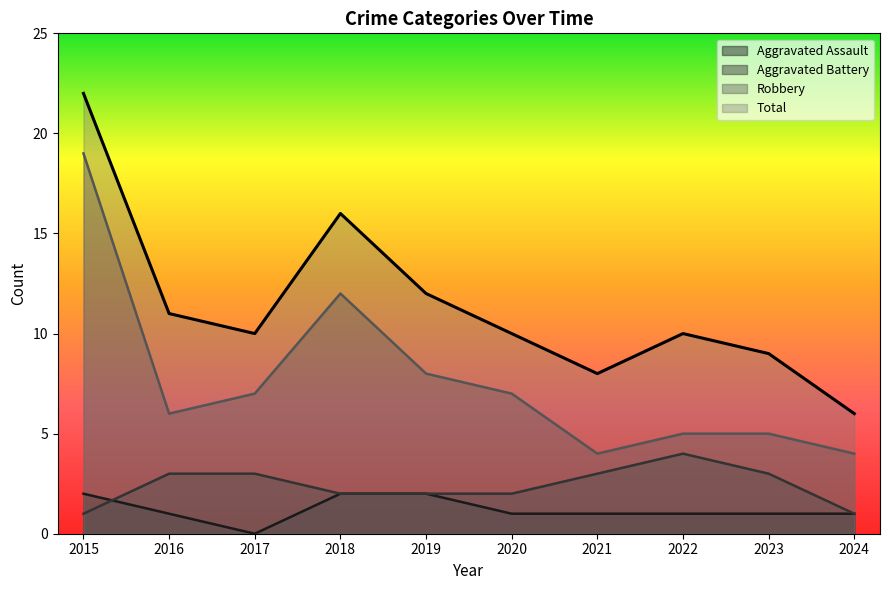

True or false: Total has a value of 16 at 2018.

True